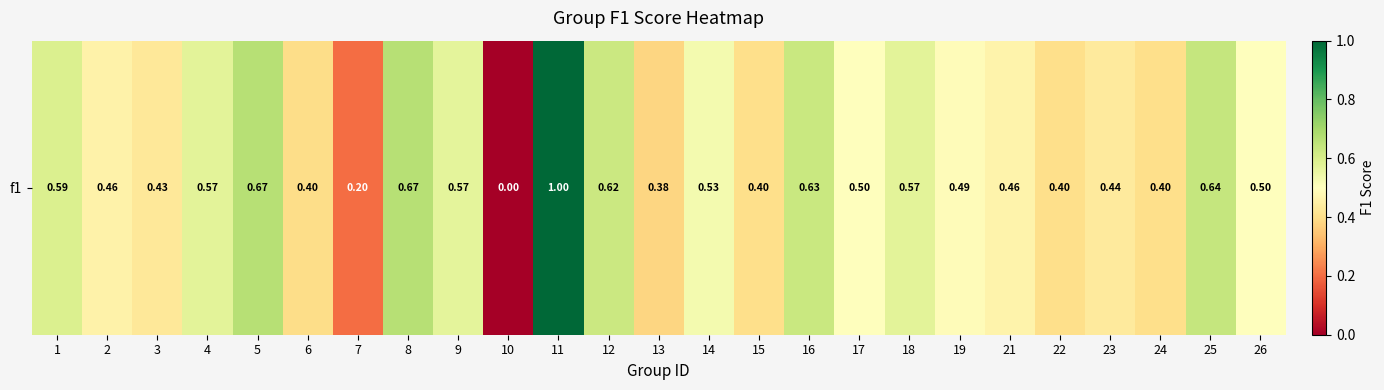

The chart shows a value of 0.2 at 19. True or false?

False